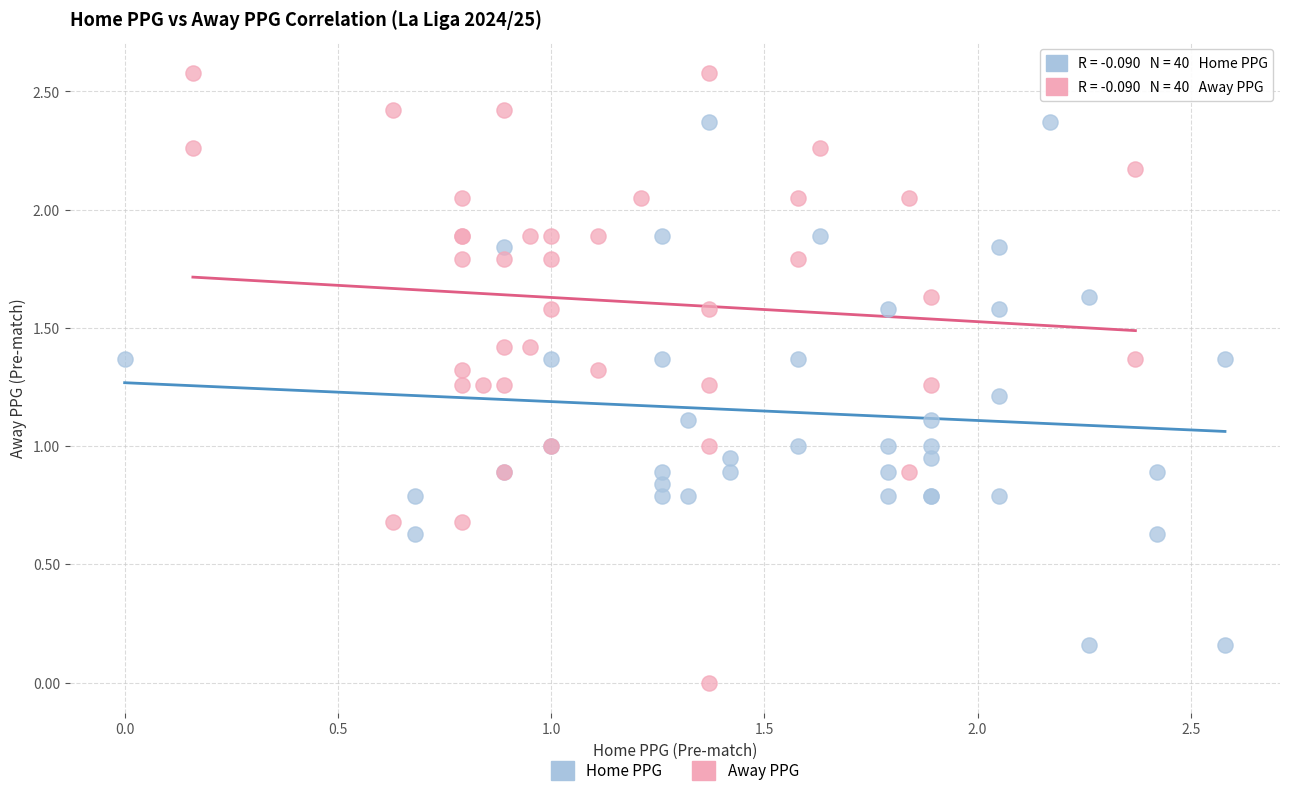

Which series contains the highest Y value?

Away PPG